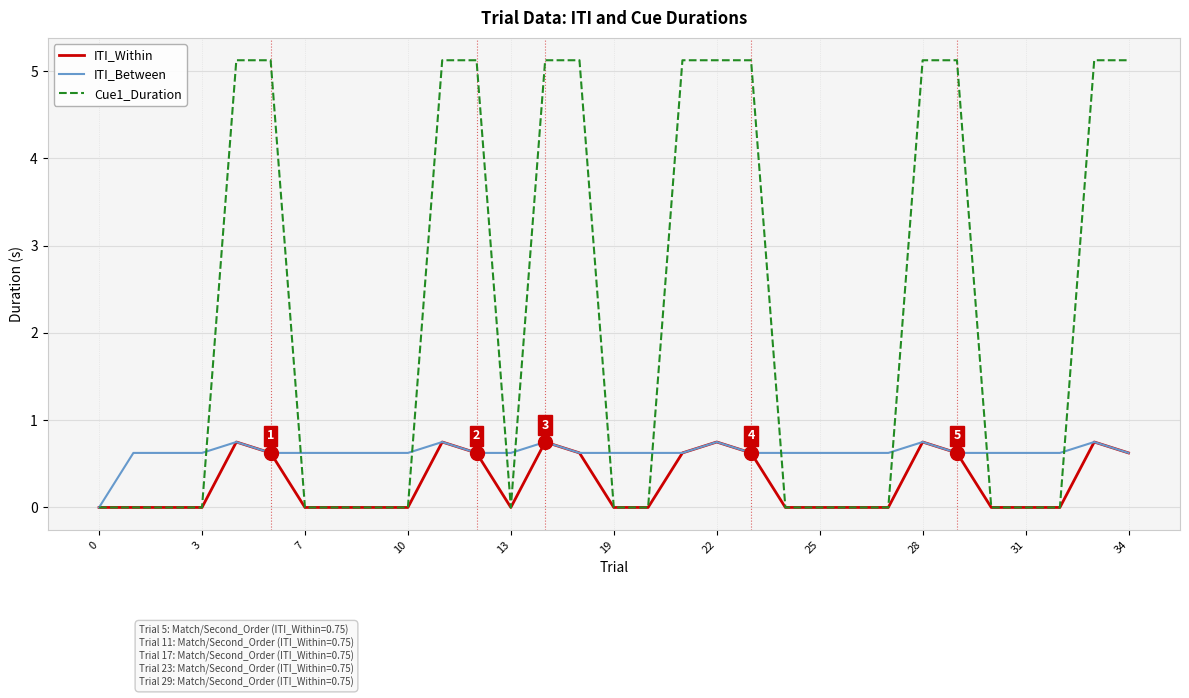

List the series in order of their overall mean, highest first.

Cue1_Duration, ITI_Between, ITI_Within